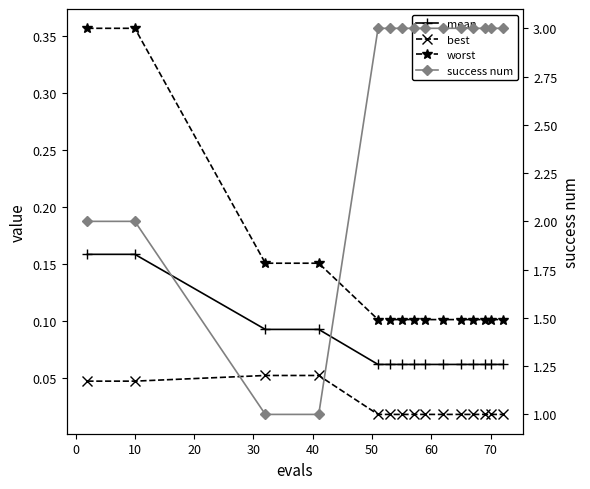

Reading left to right, transcribe all the data shown in this chart.

mean: 0.2	0.2	0.1	0.1	0.1	0.1	0.1	0.1	0.1	0.1	0.1	0.1	0.1	0.1	0.1
best: 0.0	0.0	0.1	0.1	0.0	0.0	0.0	0.0	0.0	0.0	0.0	0.0	0.0	0.0	0.0
worst: 0.4	0.4	0.2	0.2	0.1	0.1	0.1	0.1	0.1	0.1	0.1	0.1	0.1	0.1	0.1
success num: 2.0	2.0	1.0	1.0	3.0	3.0	3.0	3.0	3.0	3.0	3.0	3.0	3.0	3.0	3.0